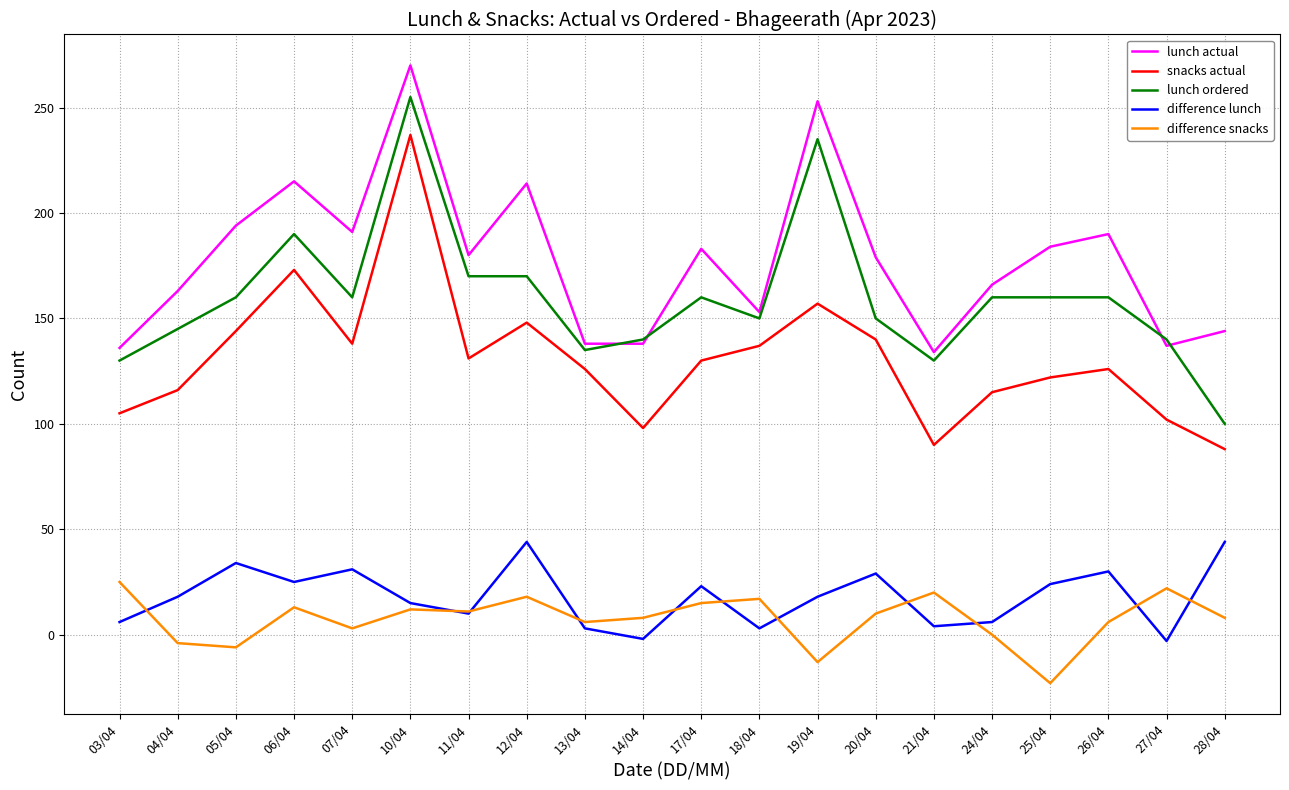

Which series has the largest total across all categories?

lunch actual